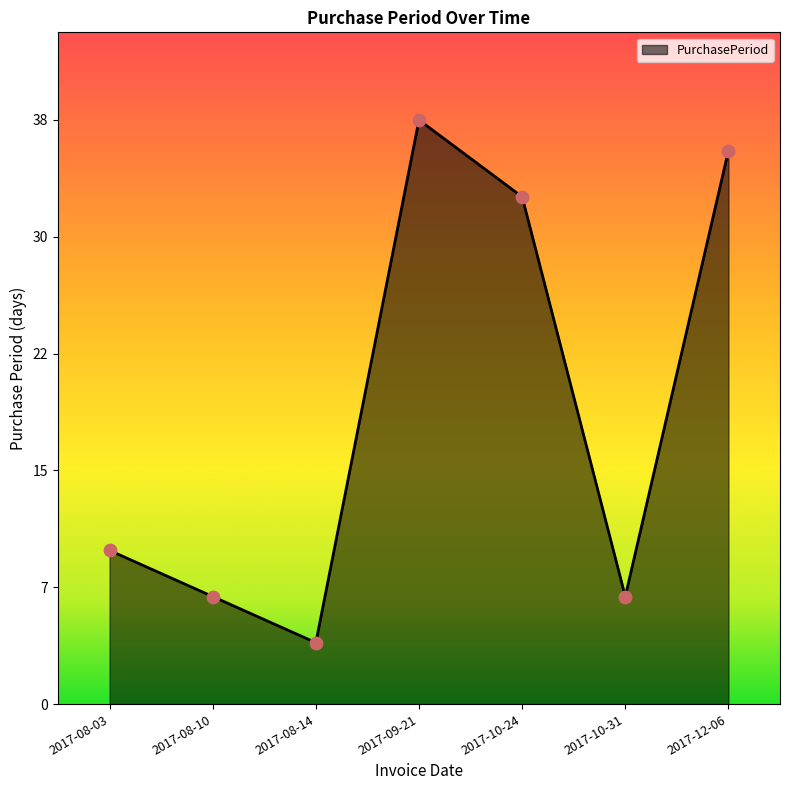

Between 2017-08-03 and 2017-10-24, which is larger?

2017-10-24